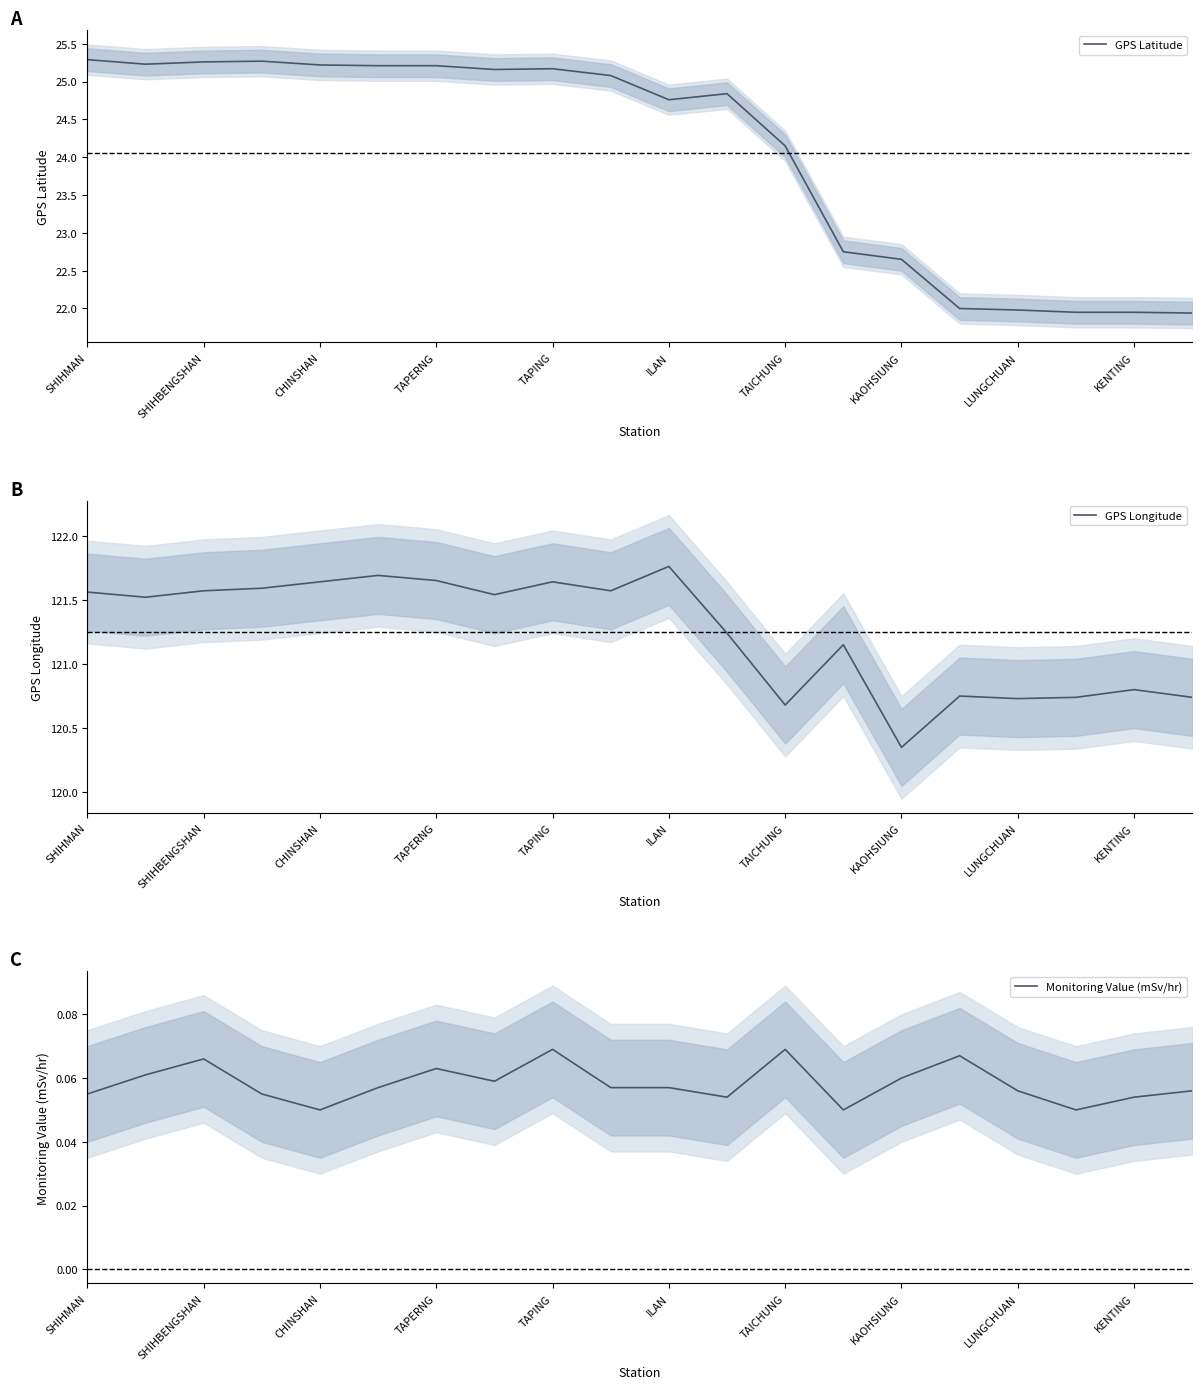

What is the maximum value for GPS Latitude?

25.3